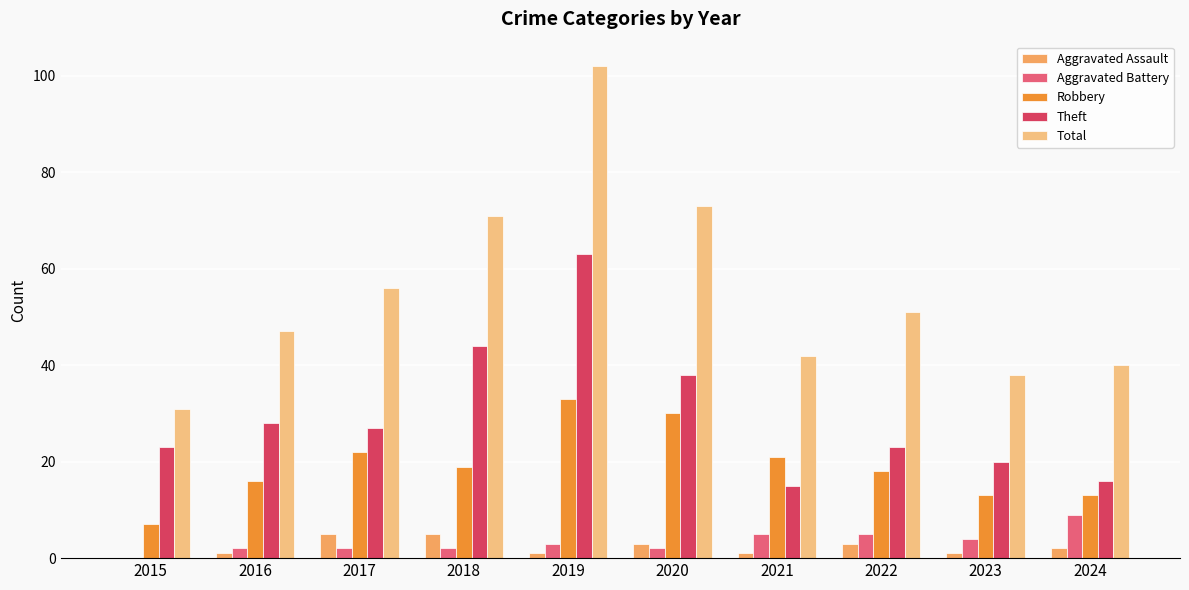

What is the total value across all series at 2022?

100